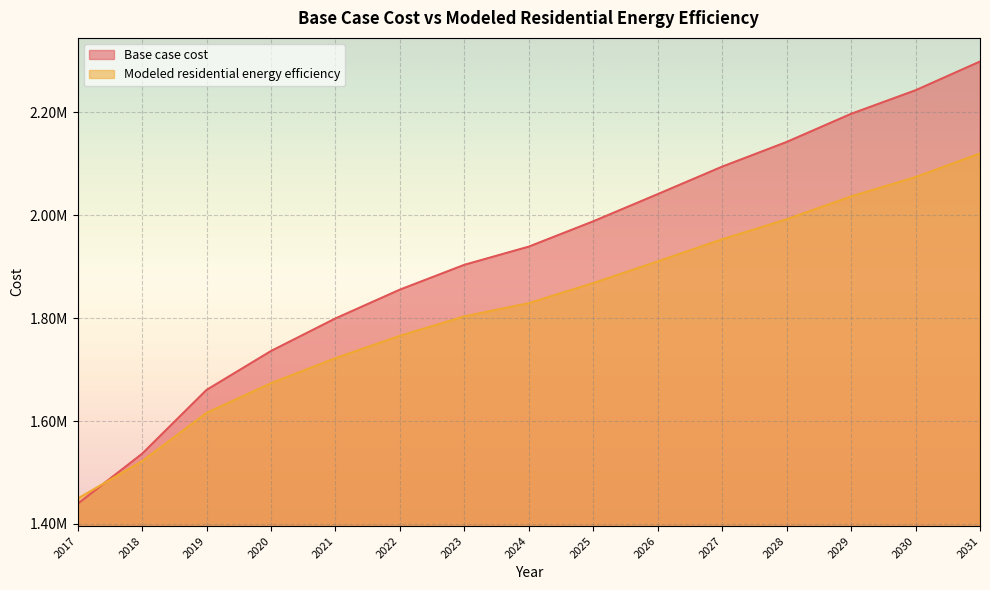

At which category does the chart reach its peak across all series?

2031